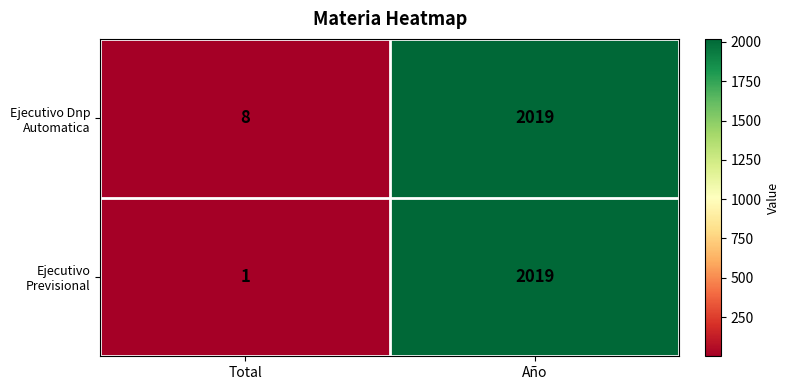

List the labels in order of Ejecutivo Previsional value, largest first.

Año, Total